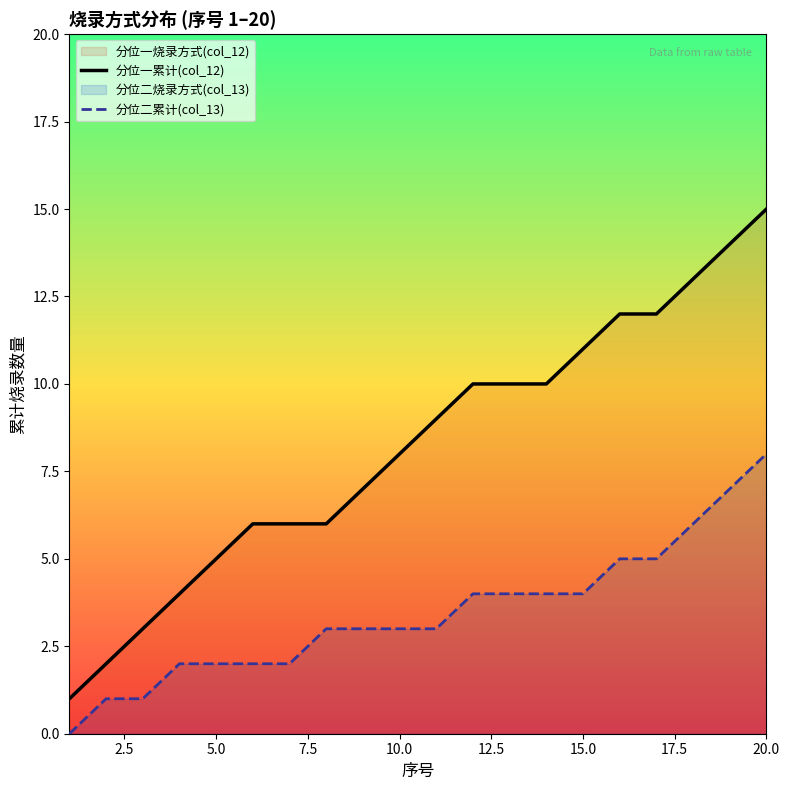

Which series has the widest spread of values?

分位一累计(col_12)